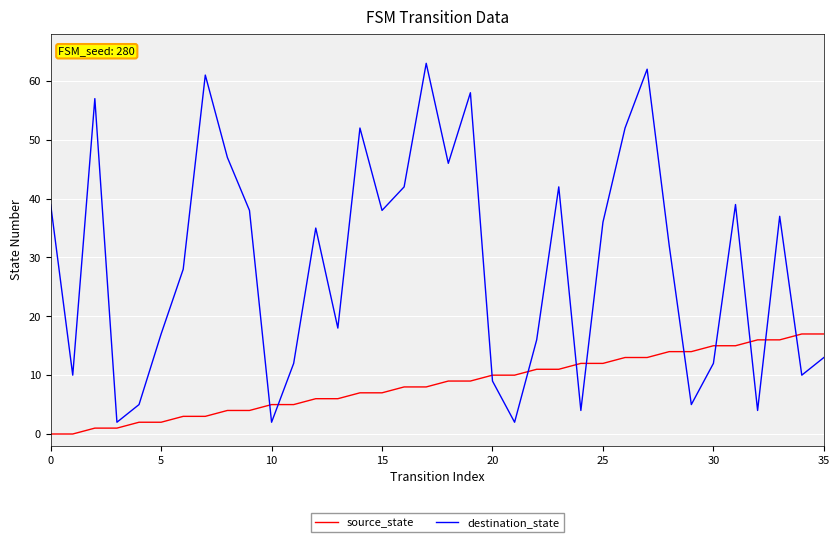

Which series has the largest total across all categories?

destination_state